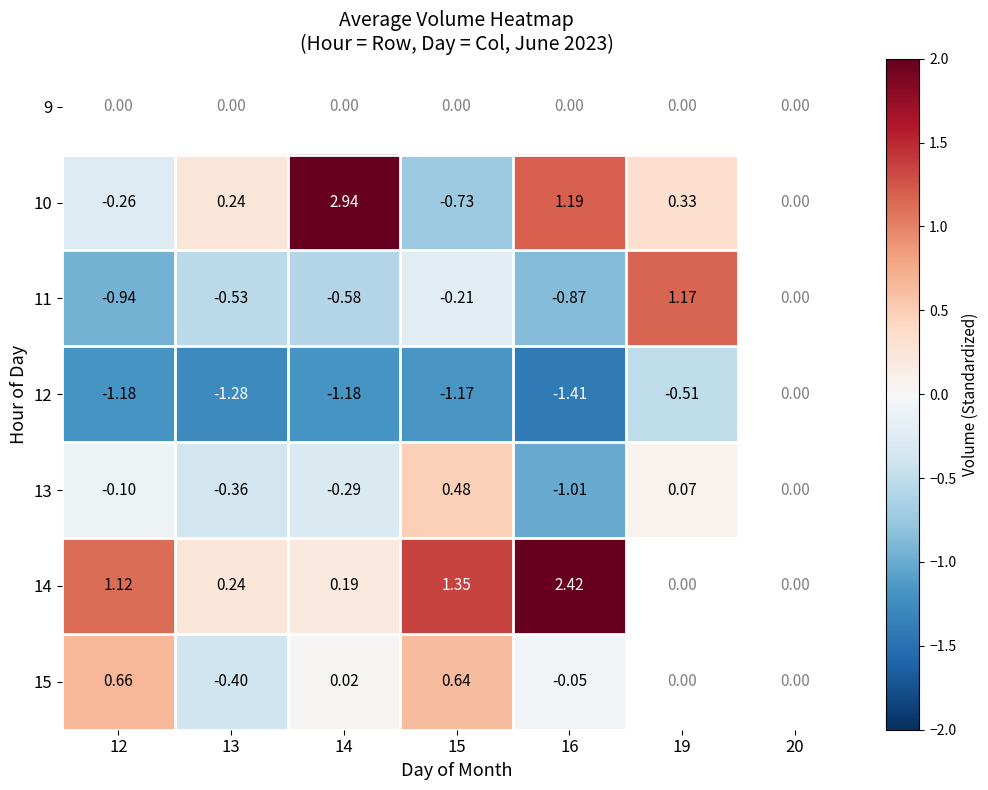

Which series has the largest range (max minus min)?

10